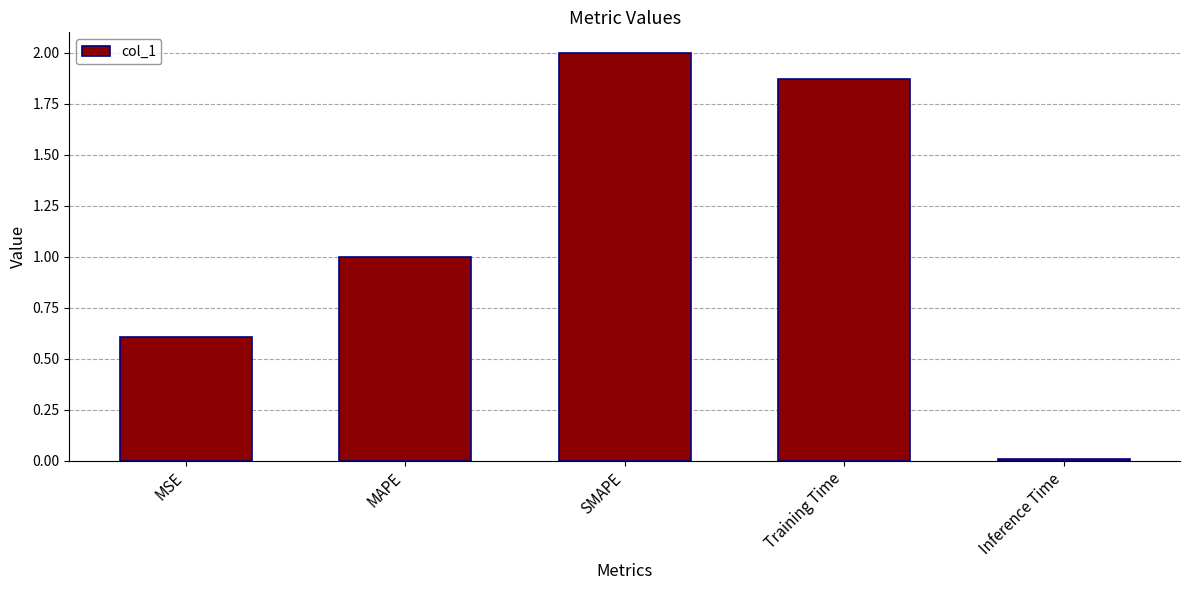

List the labels in order of value, smallest first.

Inference Time, MSE, MAPE, Training Time, SMAPE